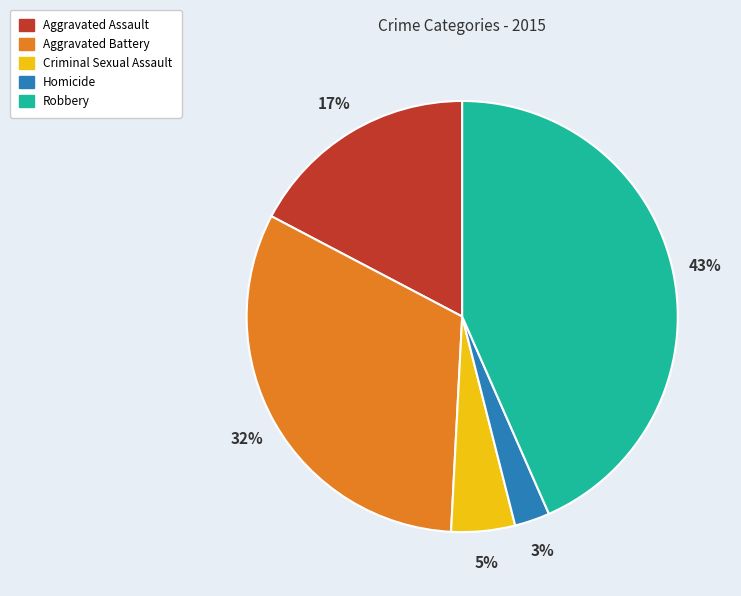

To the nearest percent, what portion does Robbery represent?

43%